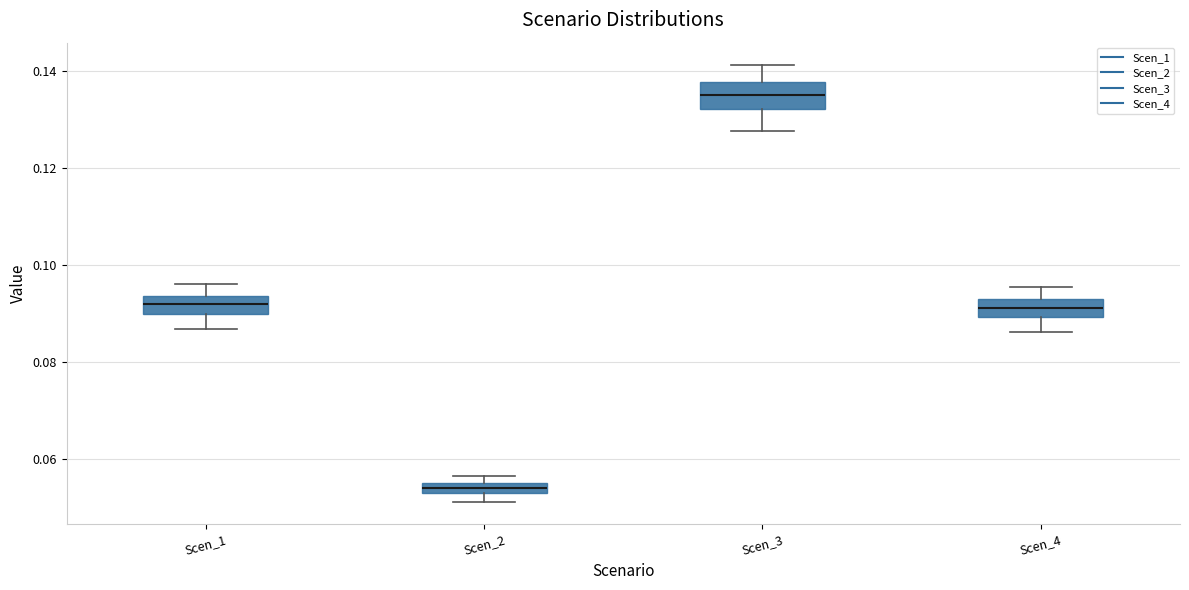

Which box has the lowest median line?

Scen_2